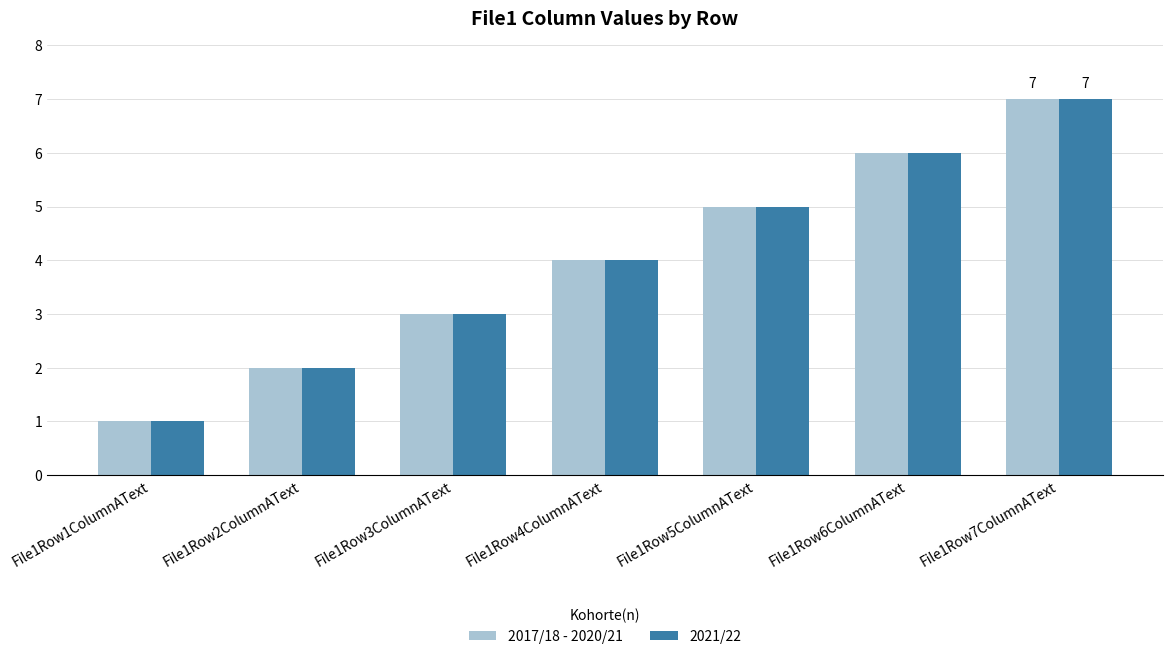

What are all the series names shown in the legend?

2017/18 - 2020/21, 2021/22